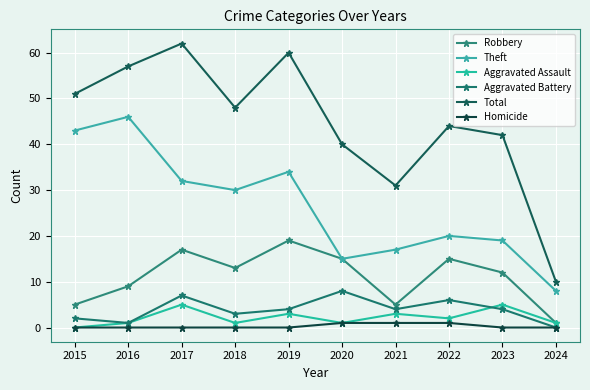

What is the spread (max minus min) of values at 2016?

57